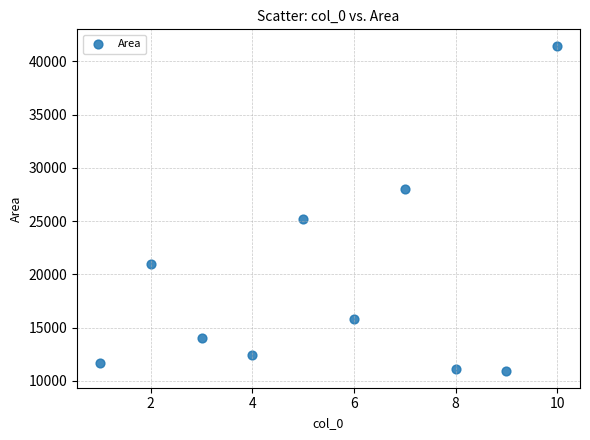

What is the range of X values (max minus min)?

9